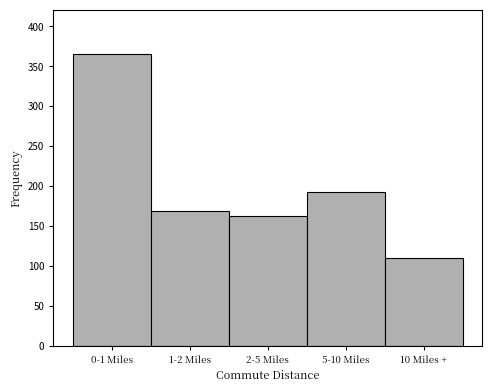

Reading left to right, what are all the values shown in this chart?

366	169	162	192	110